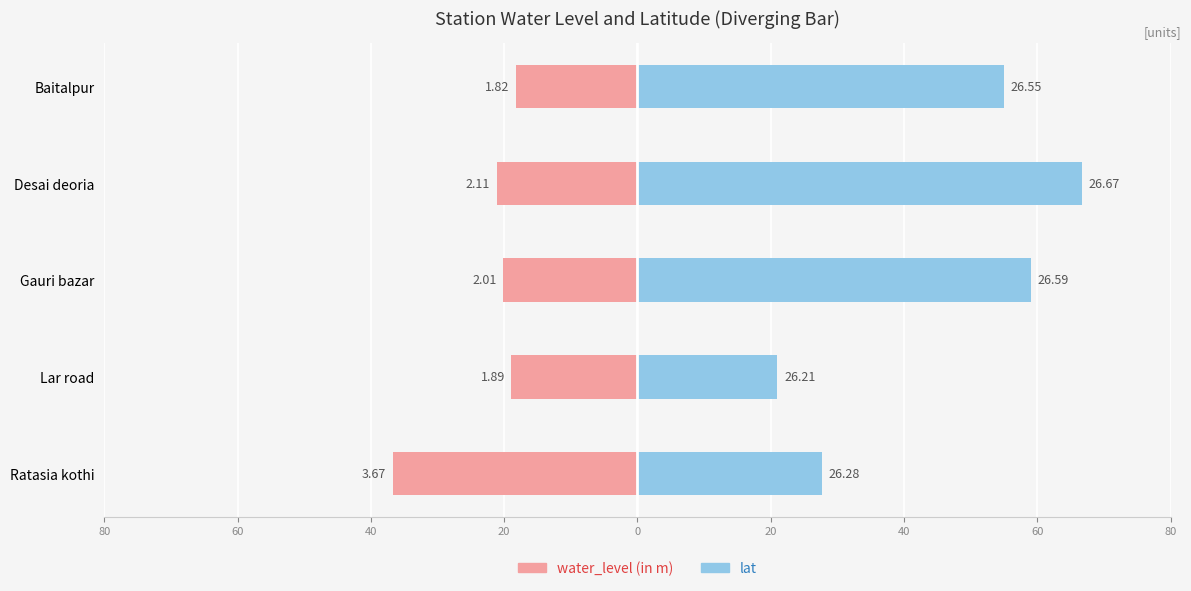

Is the value of water_level (in m) at Baitalpur greater than the value of lat at Desai deoria?

No